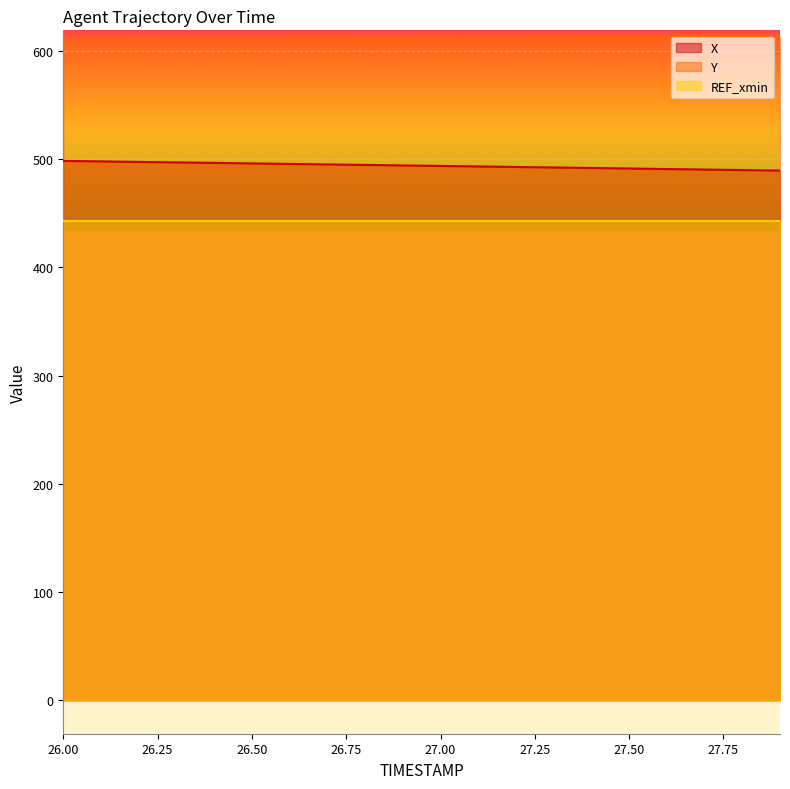

Rank the categories by Y value from highest to lowest.

27.9, 27.8, 27.7, 27.6, 27.5, 27.4, 27.3, 27.2, 27.1, 27.0, 26.9, 26.8, 26.7, 26.6, 26.5, 26.4, 26.3, 26.2, 26.1, 26.0